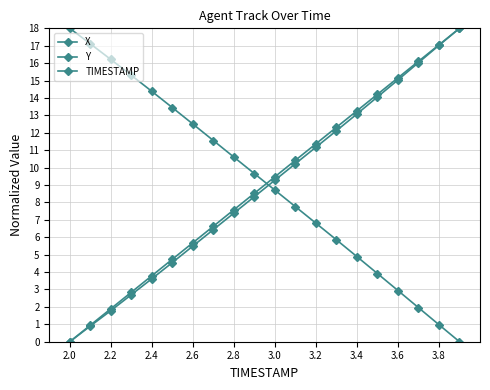

How many data points in Y are above 9?

10